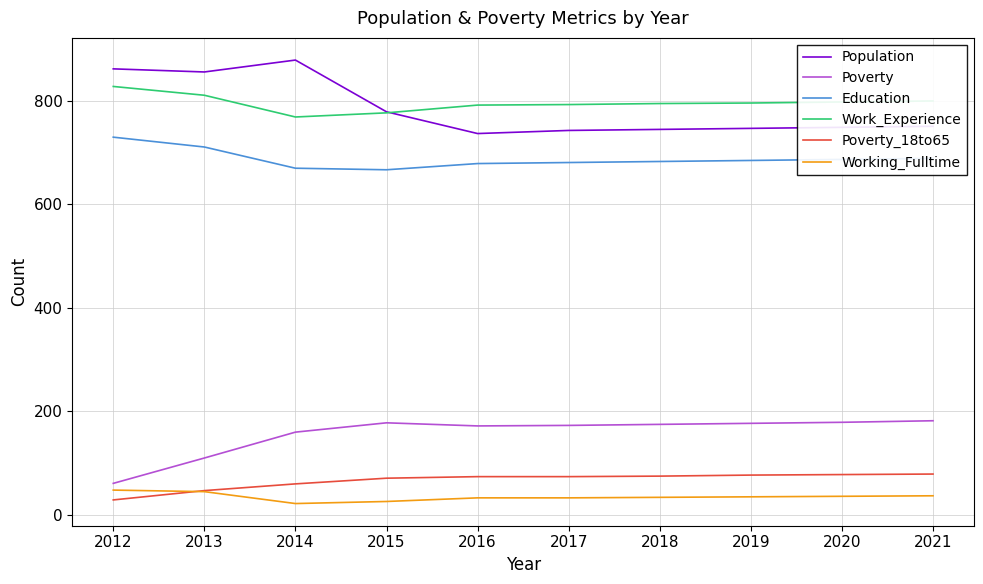

What is the total value across all series at 2013?

2580